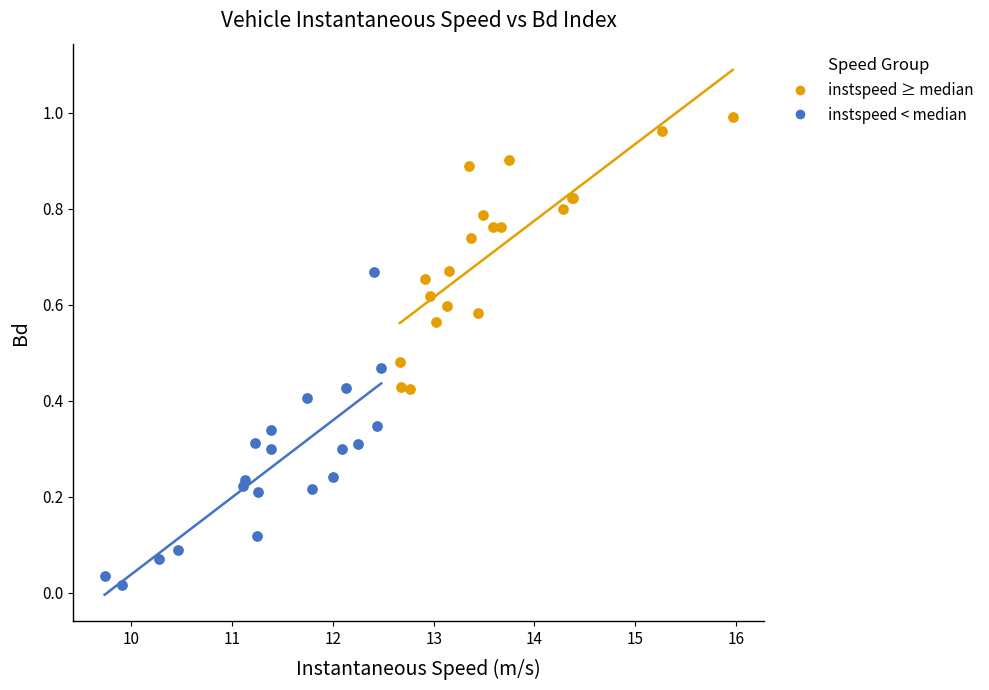

Which series contains the lowest Y value?

instspeed < median